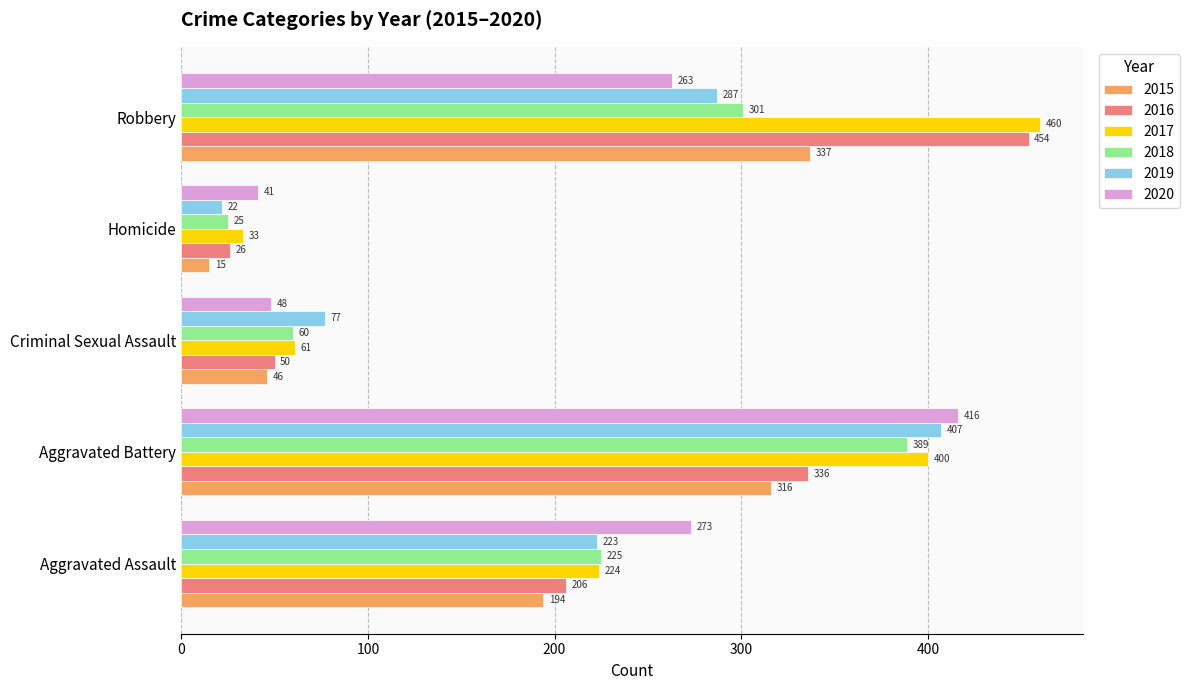

What is the total value across all series at Aggravated Battery?

2264